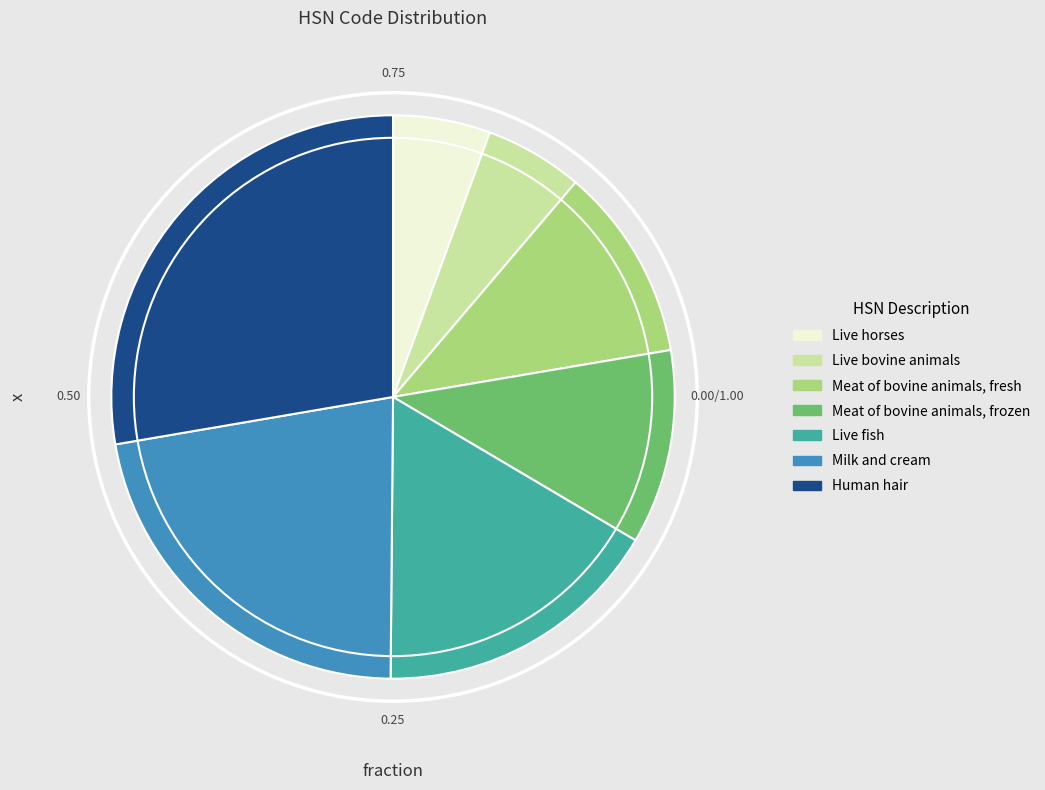

Which category has the biggest portion of the pie?

Human hair